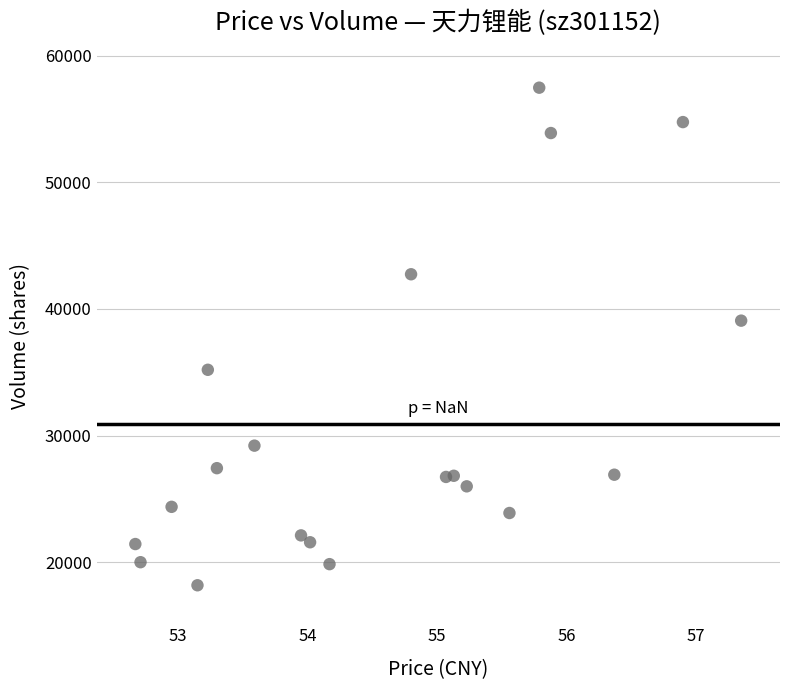

What Y value in the scatter plot is closest to 37822?

39072